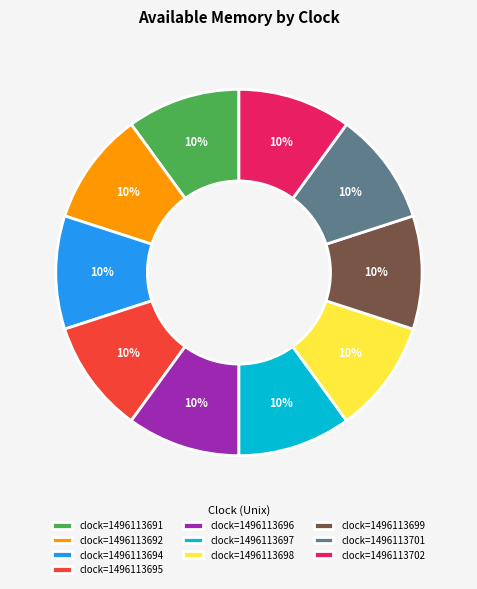

Is there any slice that represents more than half of the pie?

No